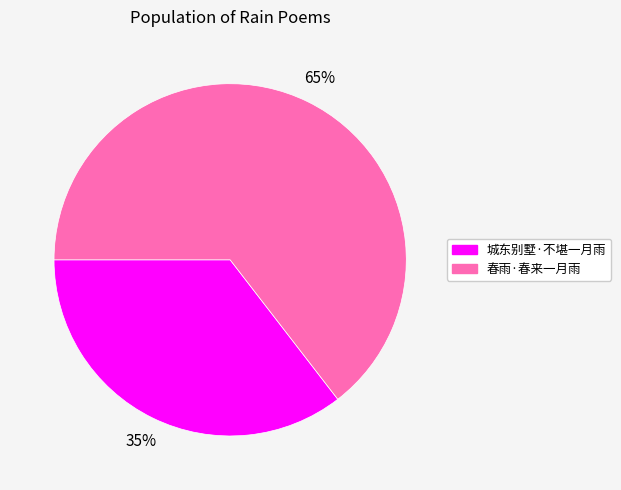

Is 城东别墅·不堪一月雨 the majority of the pie?

No